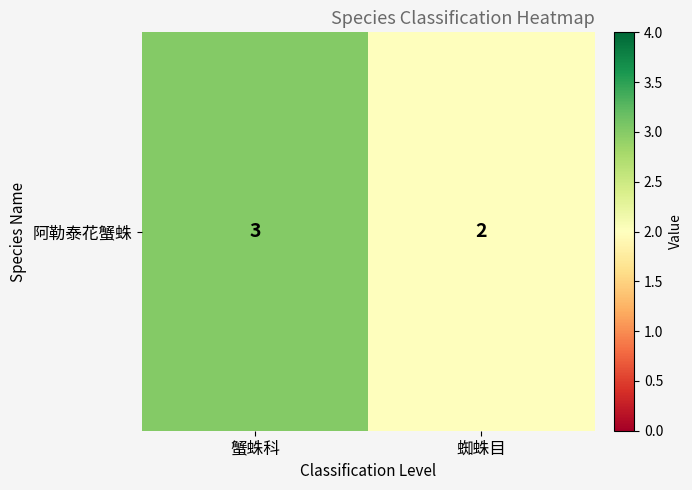

Rank the categories by value from highest to lowest.

蟹蛛科, 蜘蛛目